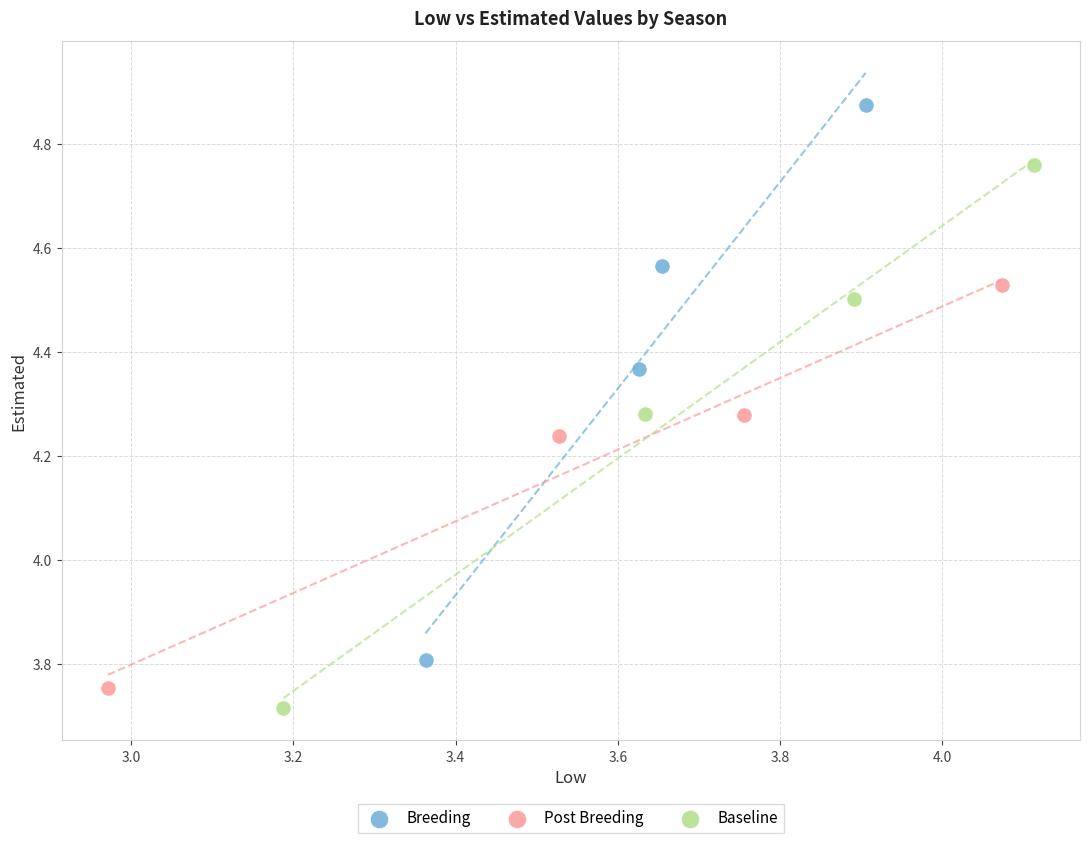

Which series reaches the maximum Y coordinate?

Breeding